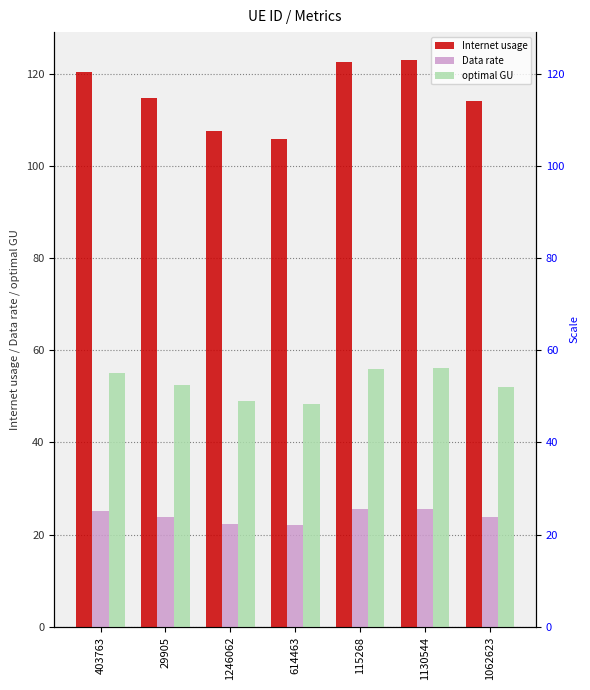

Between 29905 and 115268, which series saw the biggest shift?

Internet usage